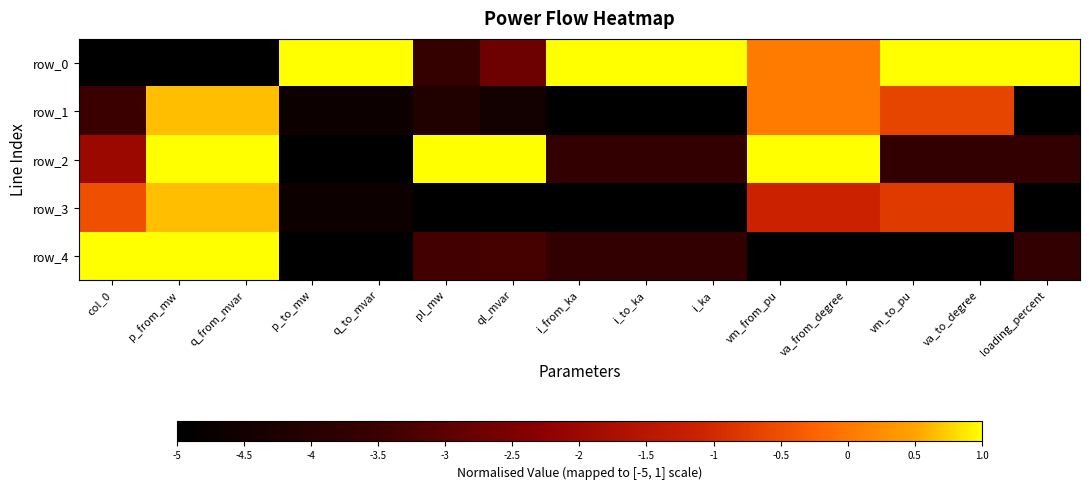

At i_ka, list the series in order from smallest to largest.

row_1, row_3, row_2, row_4, row_0